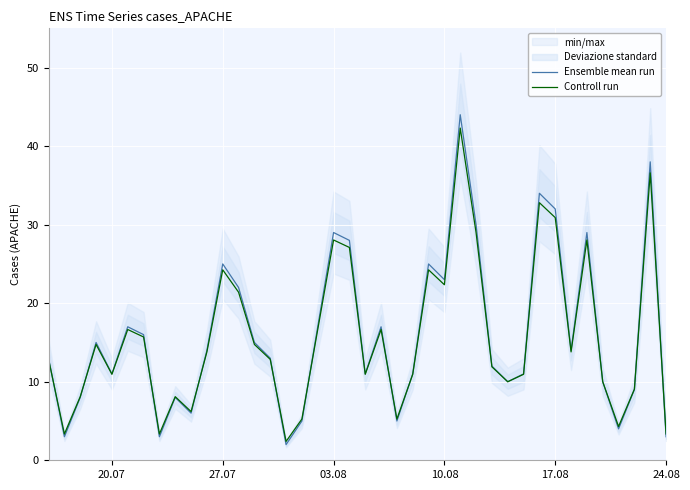

Reading left to right, list all the values displayed in this chart.

Ensemble mean run: 13.0	3.0	8.0	15.0	11.0	17.0	16.0	3.0	8.0	6.0	14.0	25.0	22.0	15.0	13.0	2.0	5.0	17.0	29.0	28.0	11.0	17.0	5.0	11.0	25.0	23.0	44.0	30.0	12.0	10.0	11.0	34.0	32.0	14.0	29.0	10.0	4.0	9.0	38.0	3.0
Controll run: 12.8	3.4	8.1	14.8	10.9	16.6	15.7	3.4	8.1	6.2	13.8	24.2	21.4	14.8	12.8	2.4	5.2	16.6	28.1	27.1	10.9	16.6	5.2	10.9	24.2	22.4	42.3	29.0	11.9	10.0	10.9	32.8	30.9	13.8	28.1	10.0	4.3	9.1	36.6	3.4